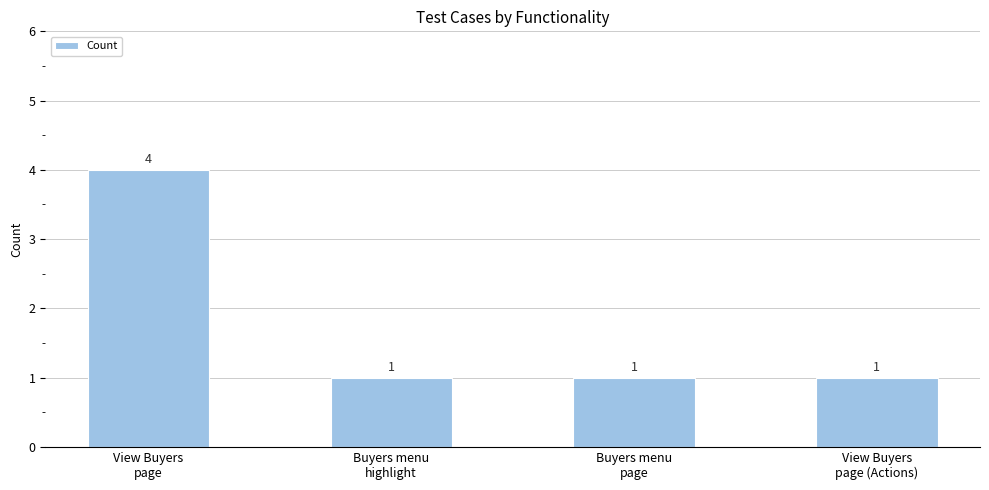

Does the chart contain any negative values?

No